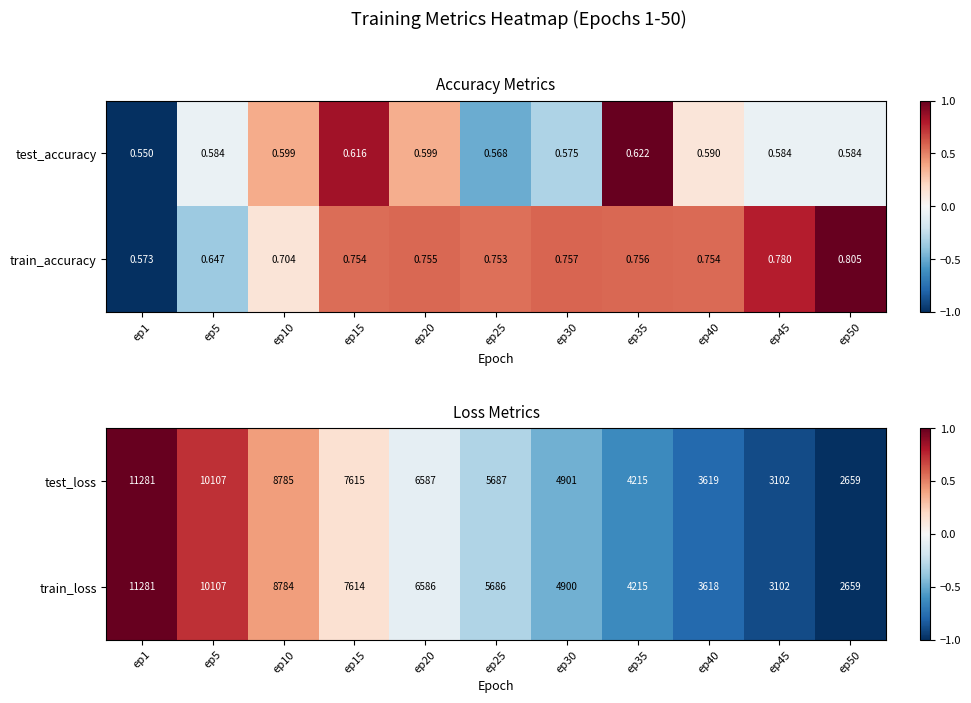

At which label is train_loss closest to 6970?

ep20